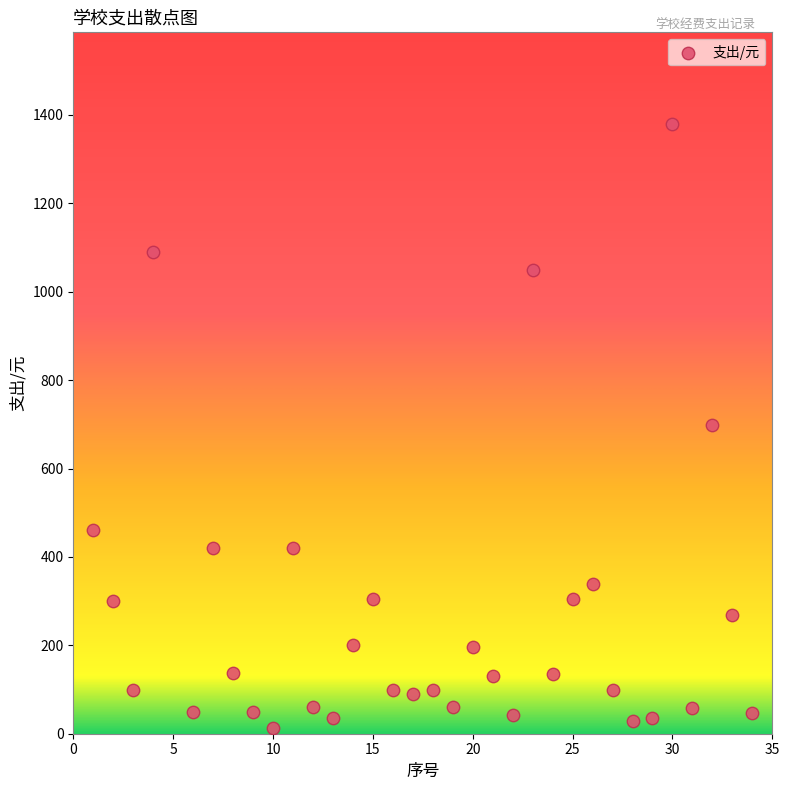

What is the range of Y values (max minus min)?

1368.0